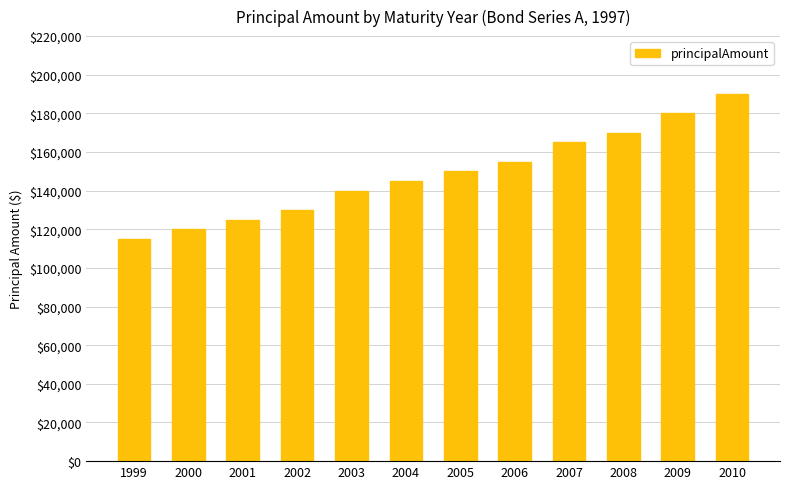

Rank the categories by value from highest to lowest.

2010, 2009, 2008, 2007, 2006, 2005, 2004, 2003, 2002, 2001, 2000, 1999